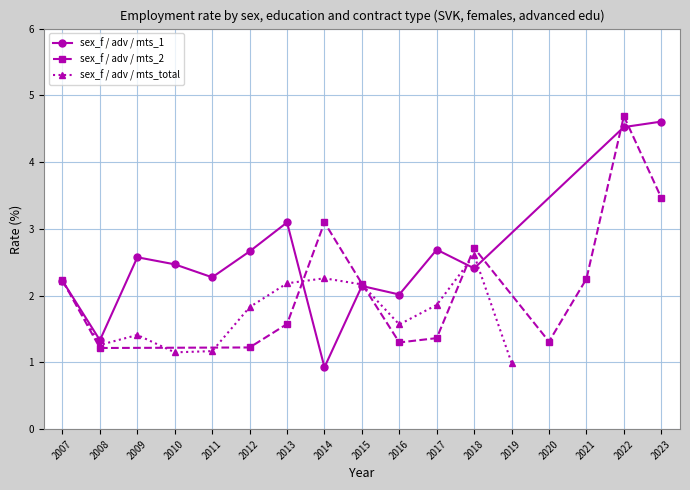

What is the sum of the sex_f / adv / mts_1 values at 2022 and 2012?

7.2